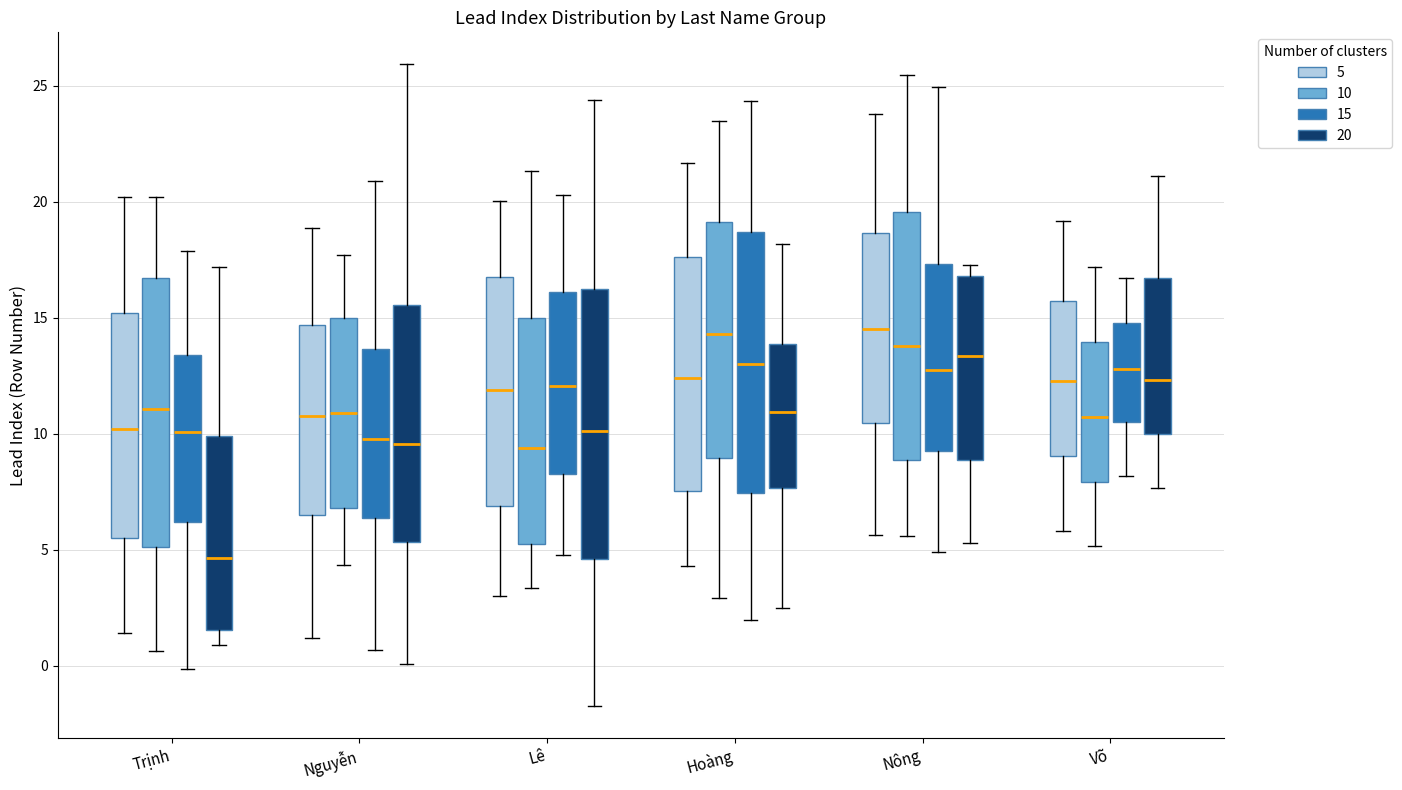

Where is the lower edge of the box for Hoàng (15) on the y-axis? The values are not printed on the chart, so give them approximately, as read against the axis.

7.5